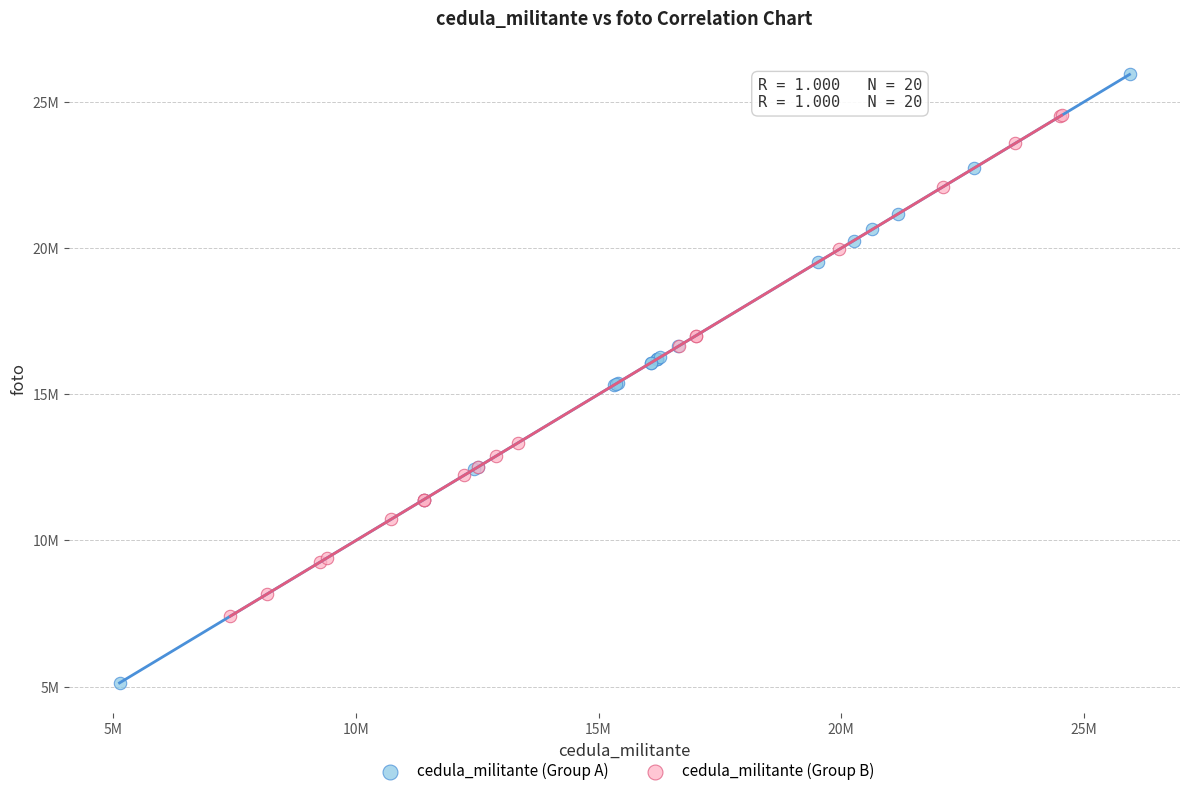

Which series contains the lowest Y value?

cedula_militante (Group A)